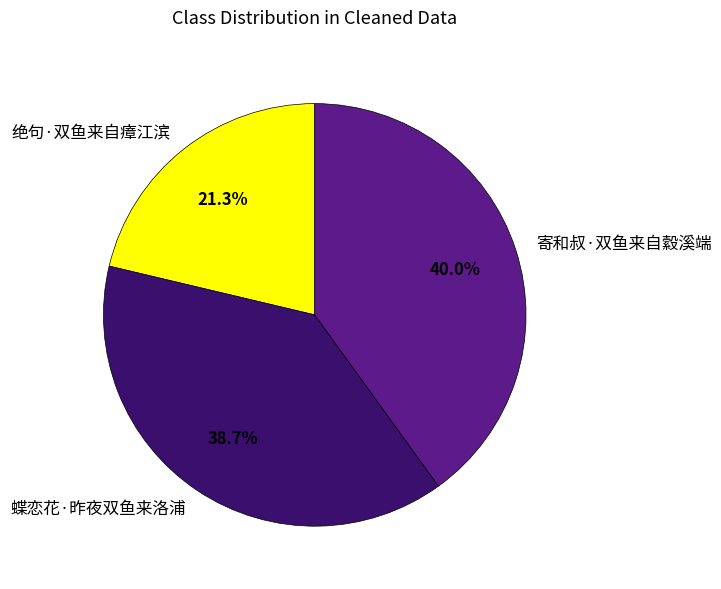

Approximately how many times larger is the value at 绝句·双鱼来自瘴江滨 compared to 蝶恋花·昨夜双鱼来洛浦?

0.6